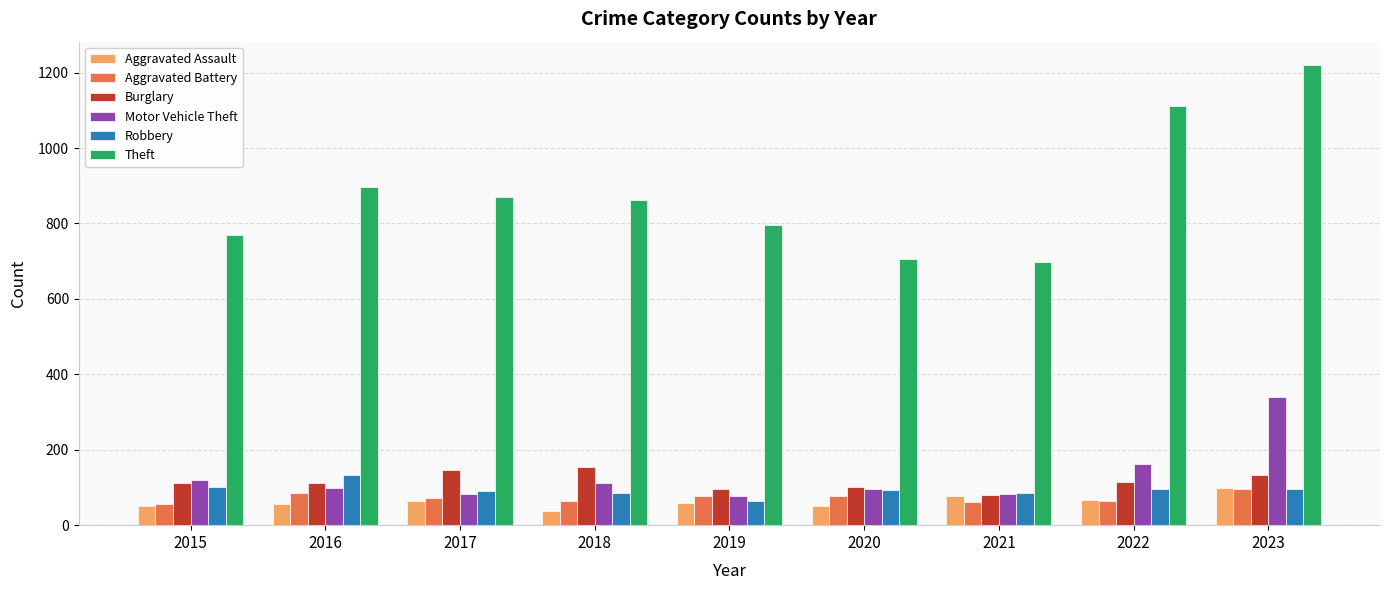

What is the spread (max minus min) of values at 2017?

805